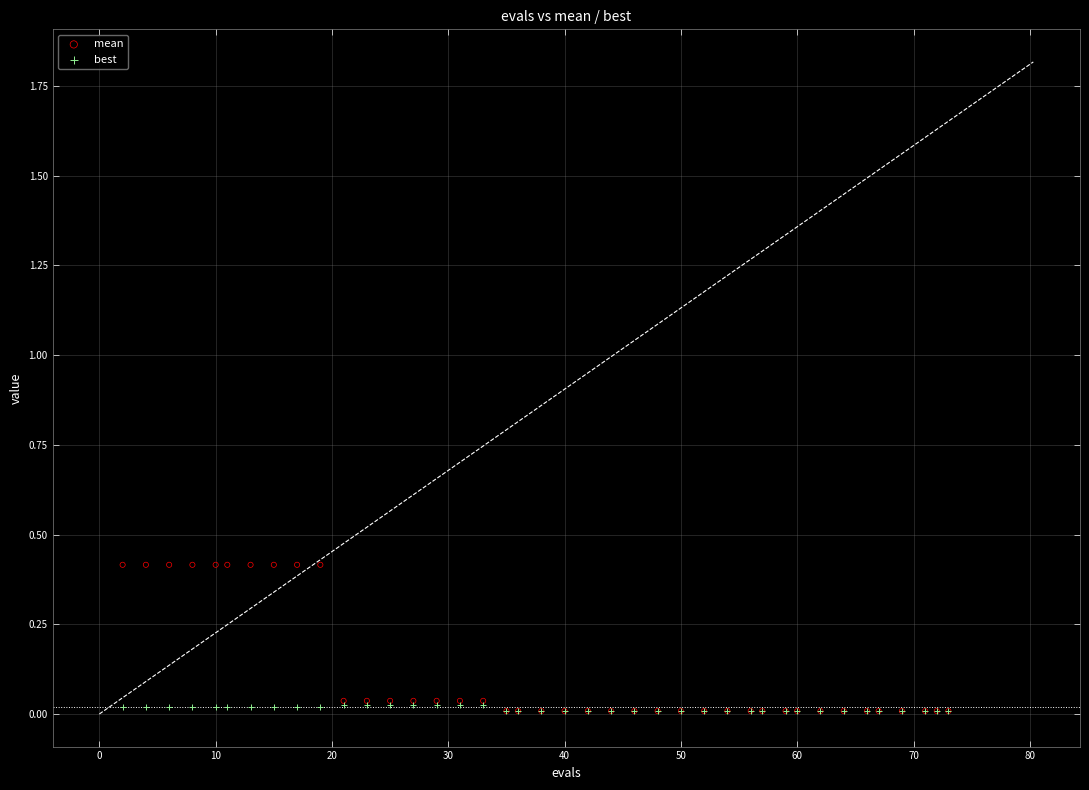

What are all the series names shown in the legend?

mean, best